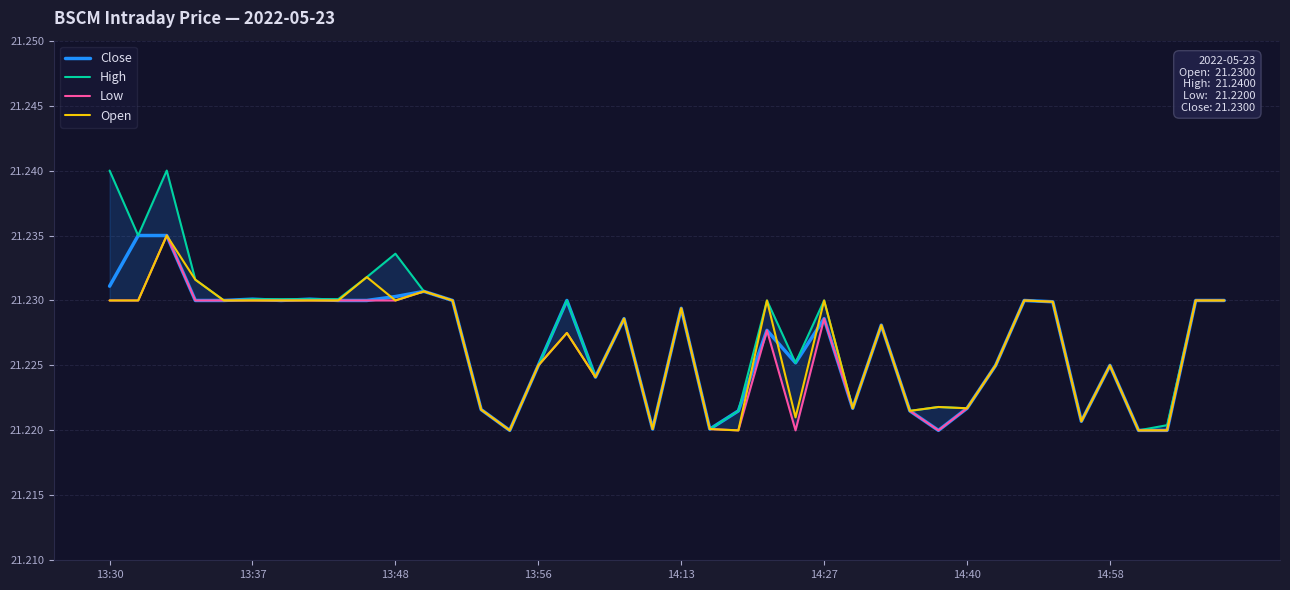

Rank the series by their maximum value, from lowest to highest.

Close, Low, Open, High